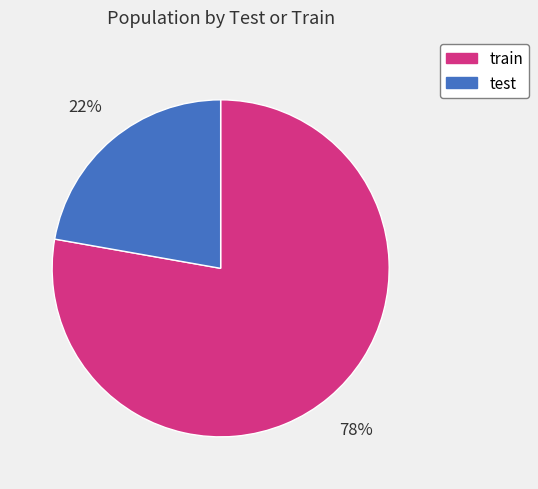

True or false: test accounts for 31% of the total.

False